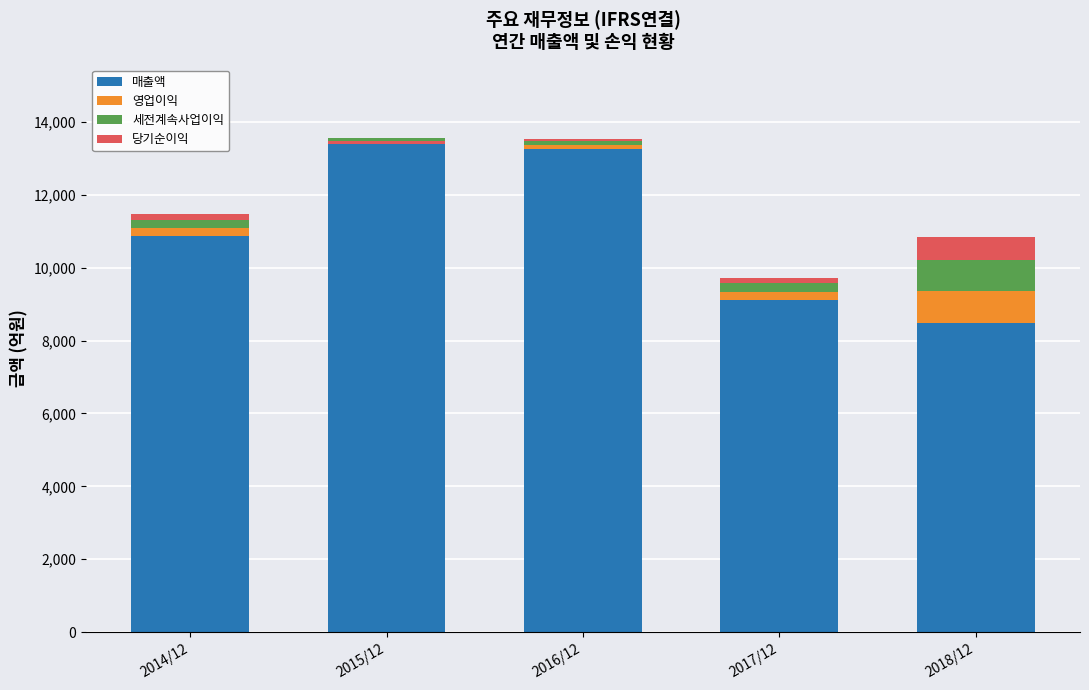

What is the maximum value for 매출액?

13440